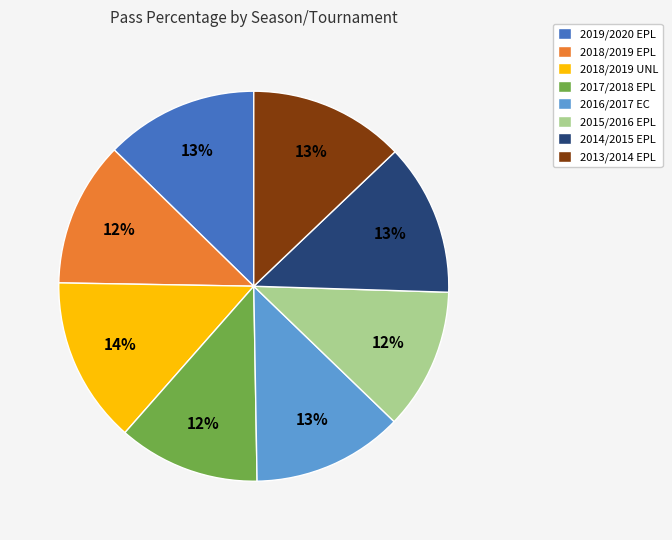

How many segments does this pie chart have?

8